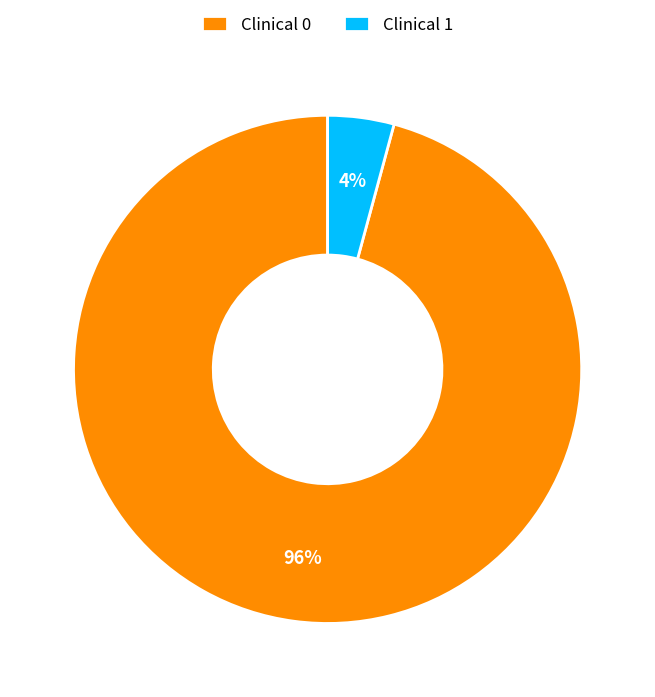

True or false: Clinical 0 accounts for 81% of the total.

False